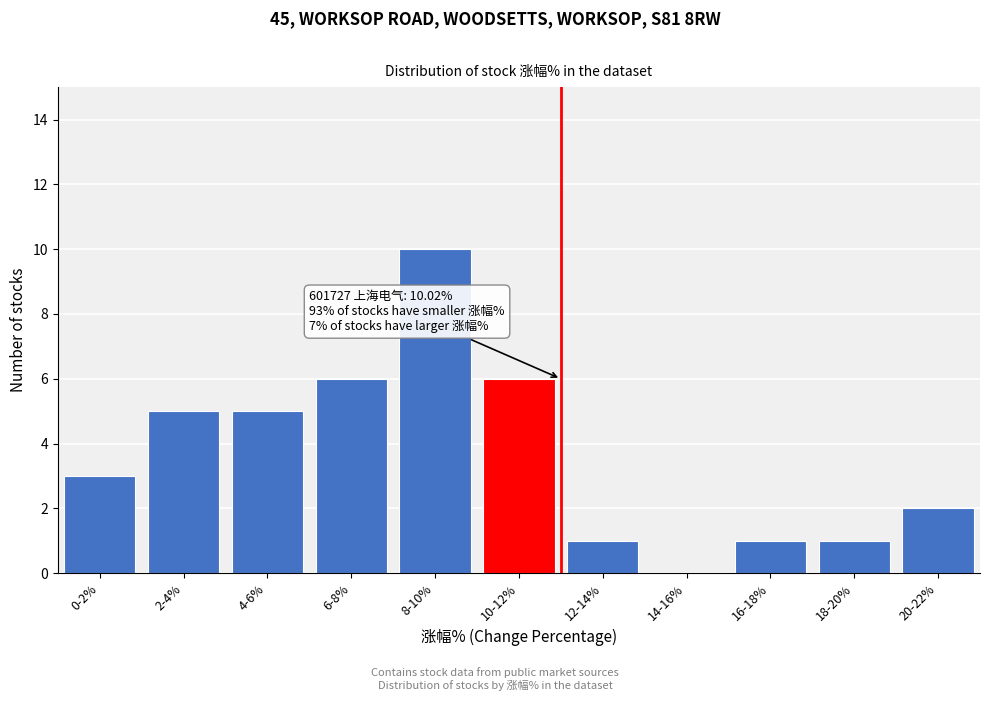

Reading right to left, extract all data points from this chart.

20-22%=2	18-20%=1	16-18%=1	14-16%=0	12-14%=1	10-12%=6	8-10%=10	6-8%=6	4-6%=5	2-4%=5	0-2%=3